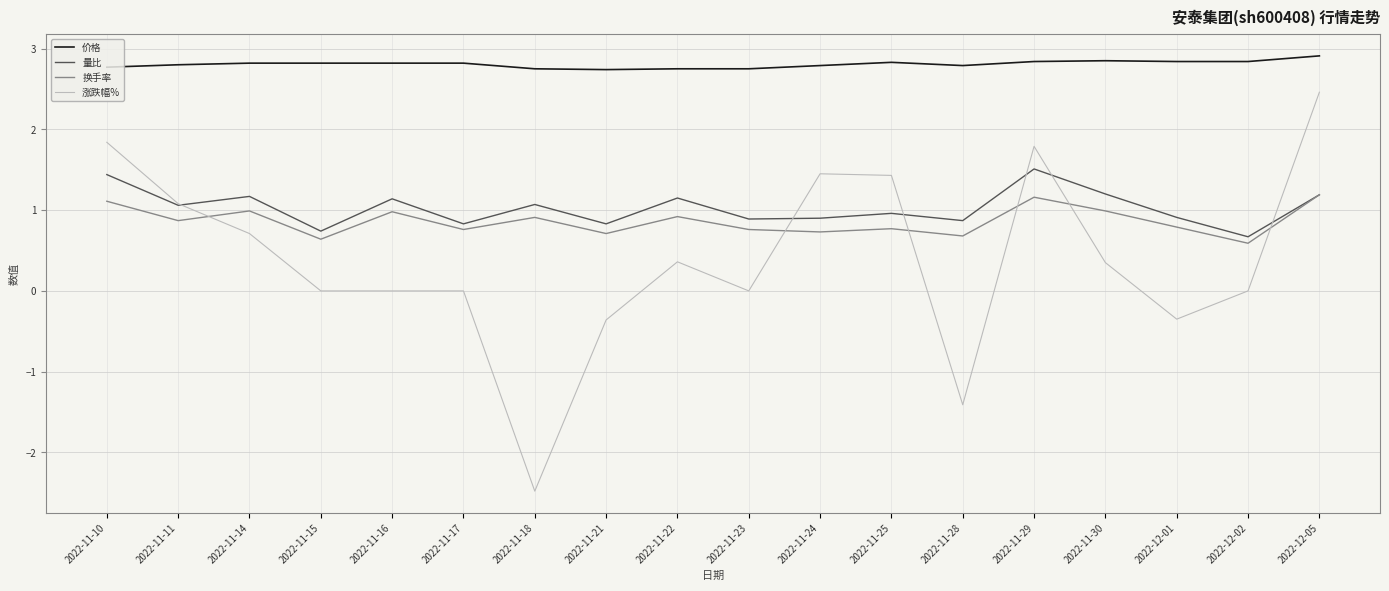

The value of 涨跌幅% at 2022-11-11 is 0.3. True or false?

False